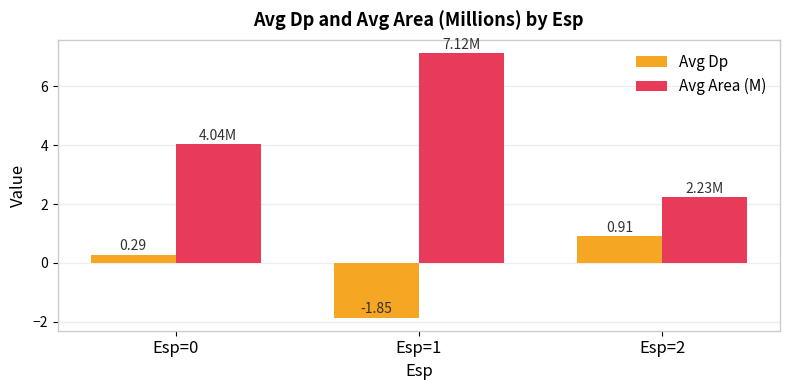

What is the difference between the maximum and second lowest values in the Avg Area (M) series?

3.1